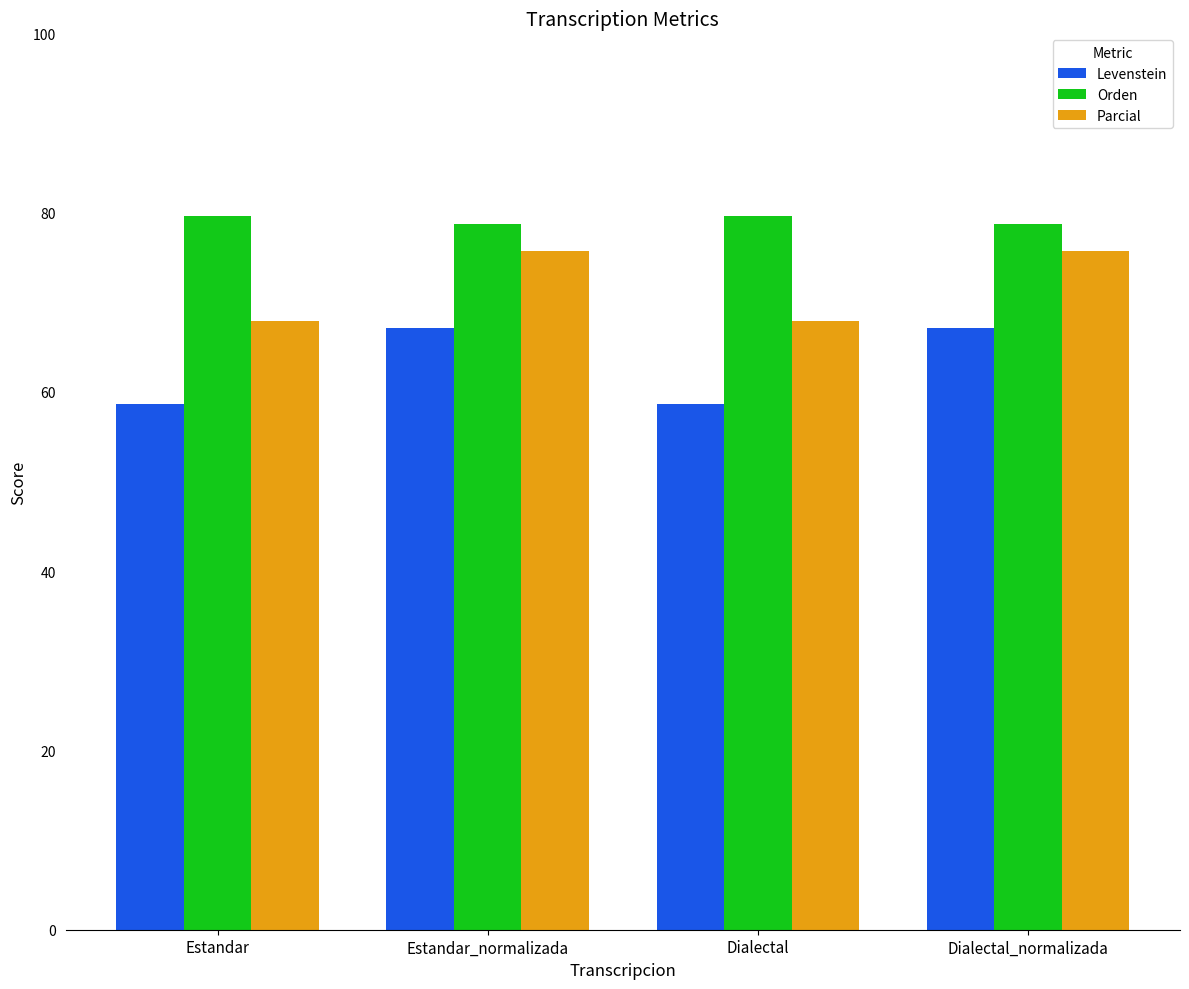

The value of Parcial at Dialectal_normalizada is 75.8. True or false?

True